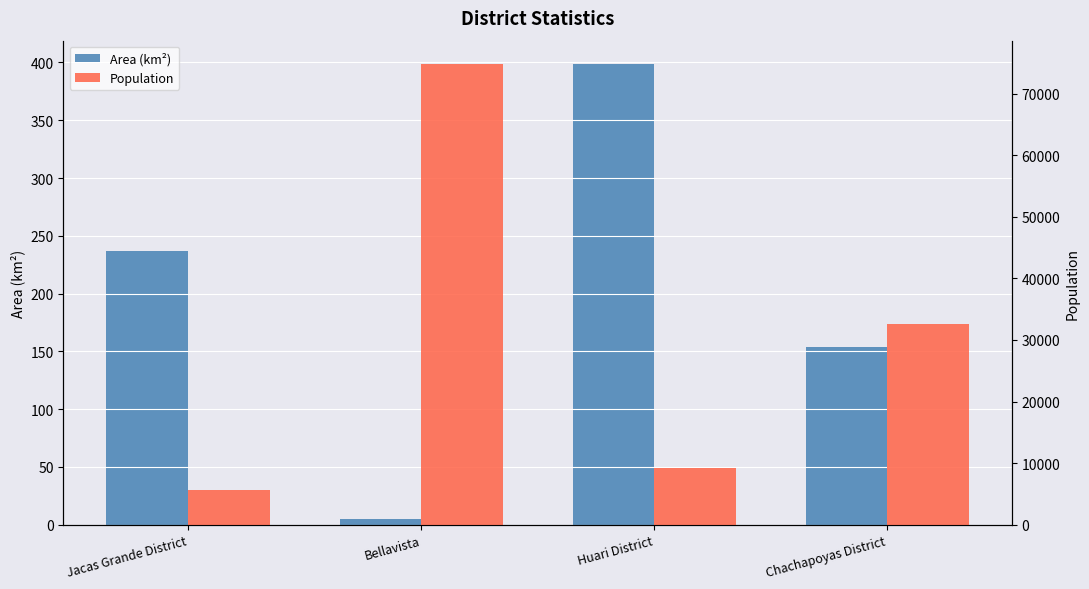

What is the value of the Area (km²) bar at the 2nd from the left?

4.6